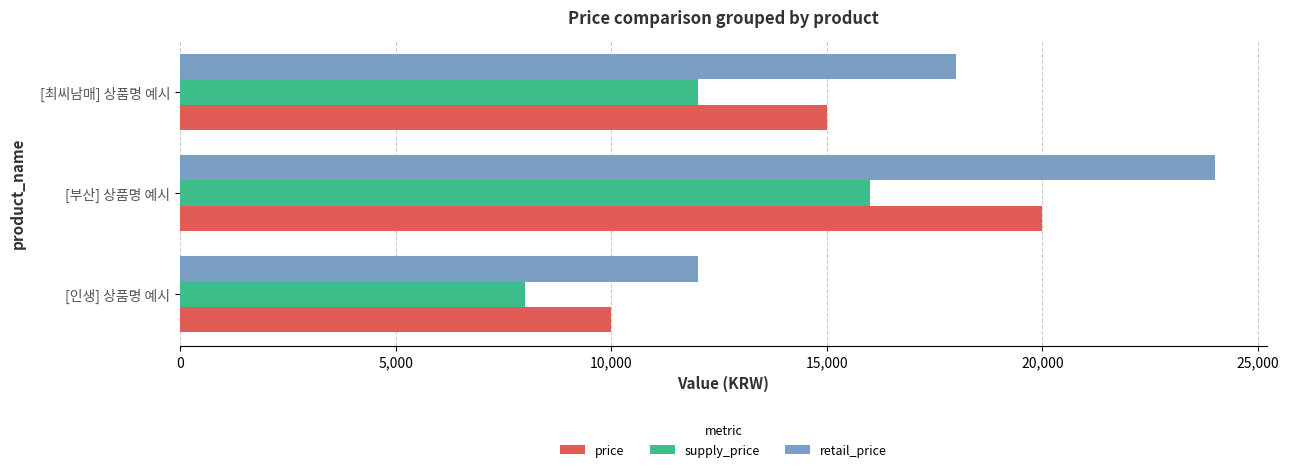

What is the minimum value shown in the chart?

8000